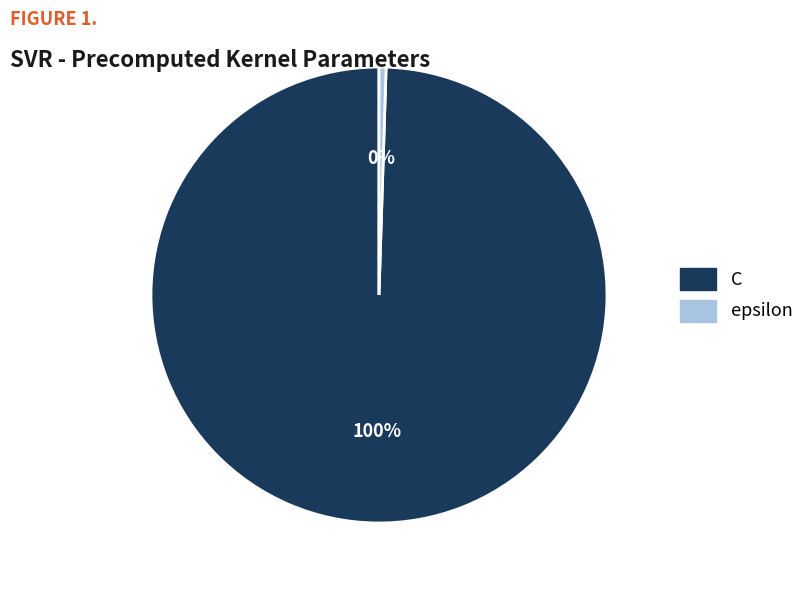

The C slice represents 100% of the pie. True or false?

True